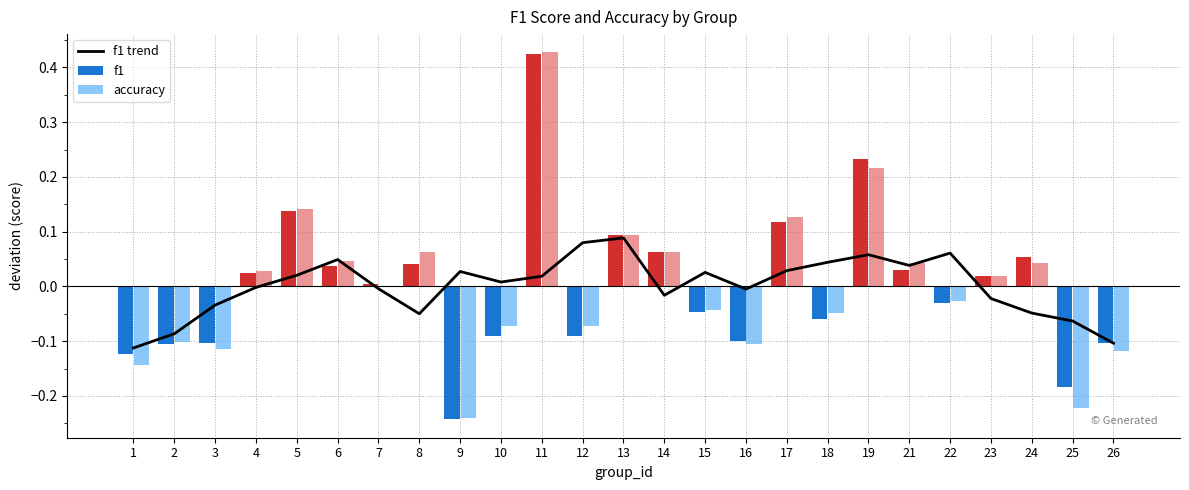

Reading right to left, extract all data points from this chart.

f1 trend: -0.1	-0.1	-0.0	-0.0	0.1	0.0	0.1	0.0	0.0	-0.0	0.0	-0.0	0.1	0.1	0.0	0.0	0.0	-0.0	-0.0	0.0	0.0	-0.0	-0.0	-0.1	-0.1
f1: -0.1	-0.2	0.1	0.0	-0.0	0.0	0.2	-0.1	0.1	-0.1	-0.0	0.1	0.1	-0.1	0.4	-0.1	-0.2	0.0	0.0	0.0	0.1	0.0	-0.1	-0.1	-0.1
accuracy: -0.1	-0.2	0.0	0.0	-0.0	0.0	0.2	-0.0	0.1	-0.1	-0.0	0.1	0.1	-0.1	0.4	-0.1	-0.2	0.1	-0.0	0.0	0.1	0.0	-0.1	-0.1	-0.1